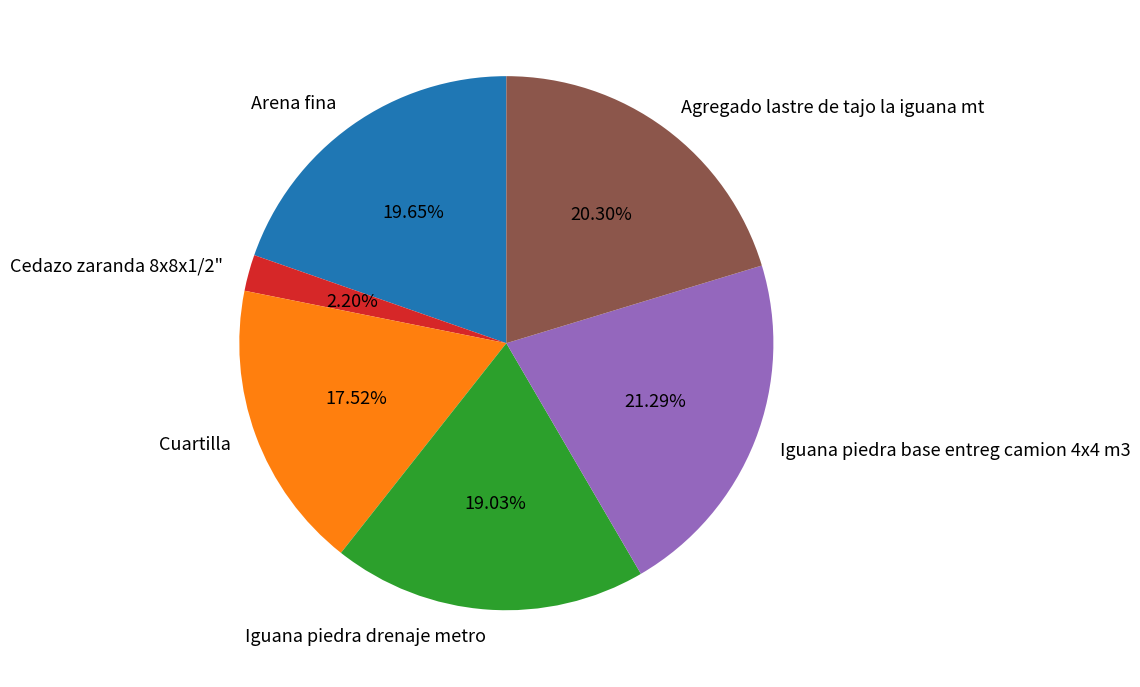

True or false: Arena fina accounts for 13% of the total.

False